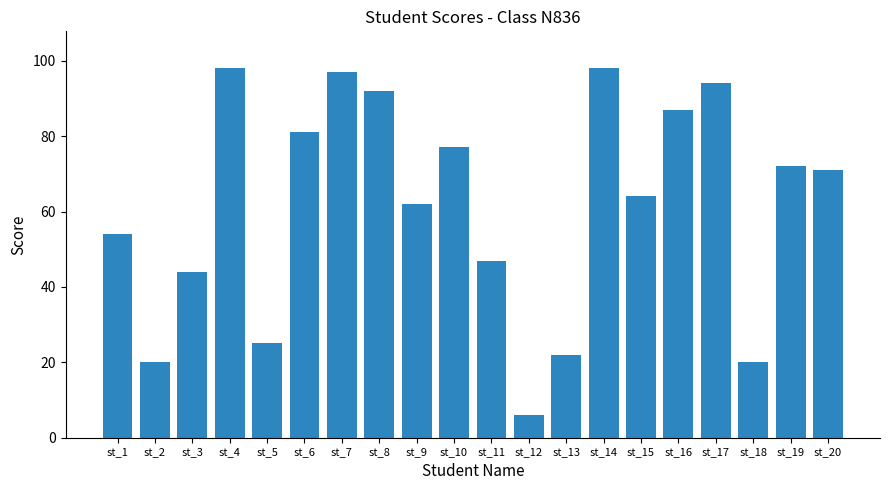

Reading left to right, what are all the values shown in this chart?

54	20	44	98	25	81	97	92	62	77	47	6	22	98	64	87	94	20	72	71